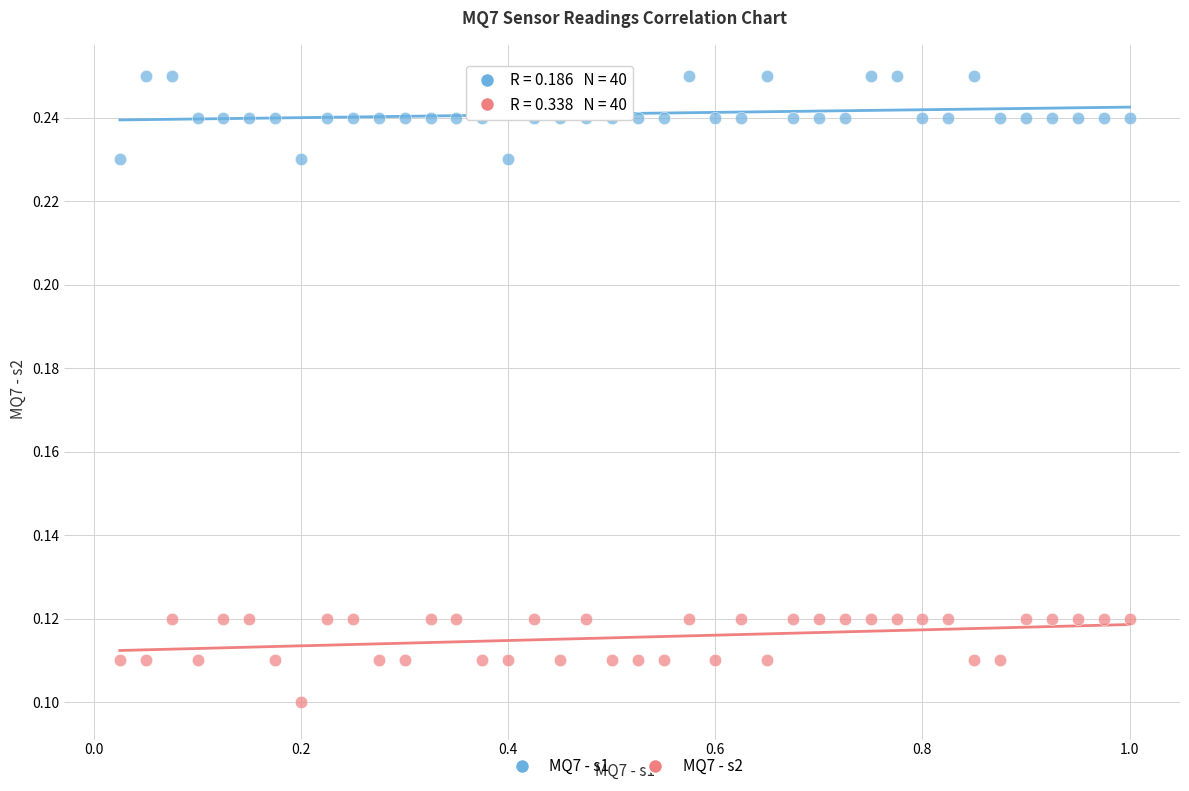

Which series contains the highest Y value?

MQ7 - s1